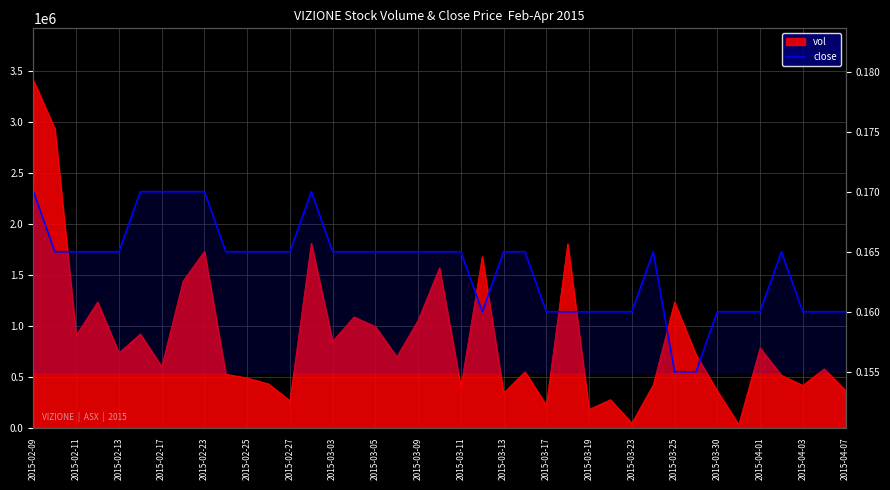

True or false: there are more than 2 points higher than both neighbors.

True